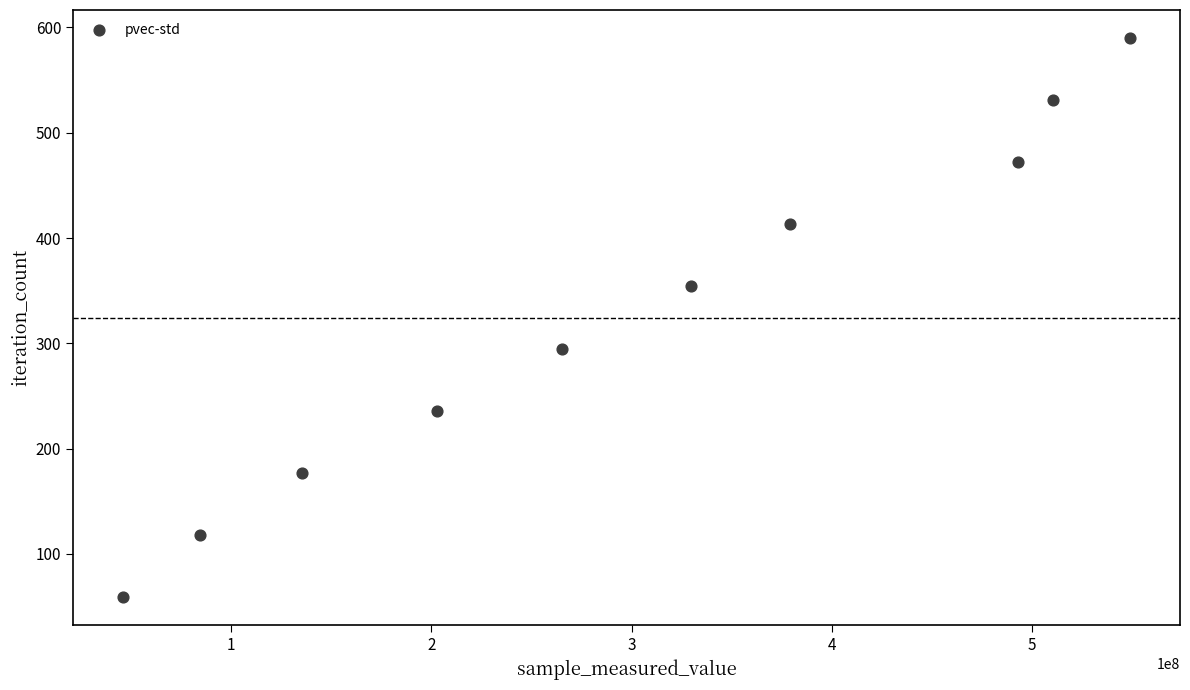

What is the average X value?

299484148